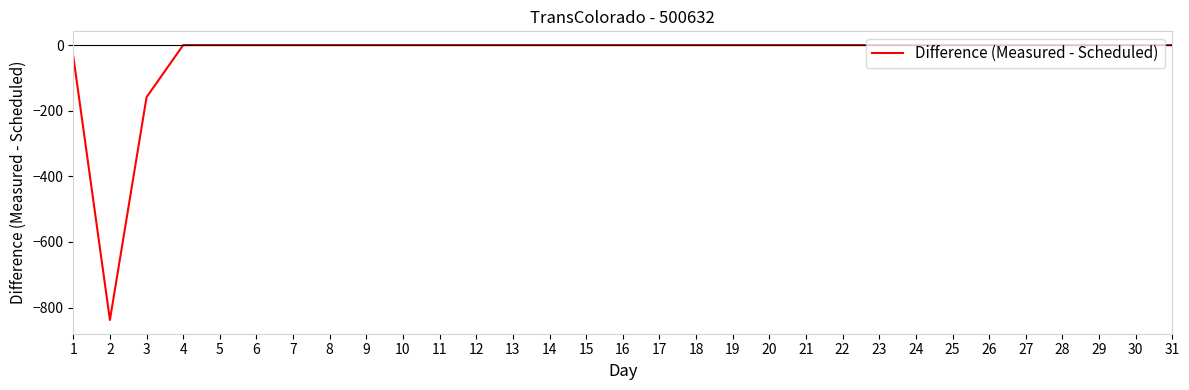

What is the average value?

-33